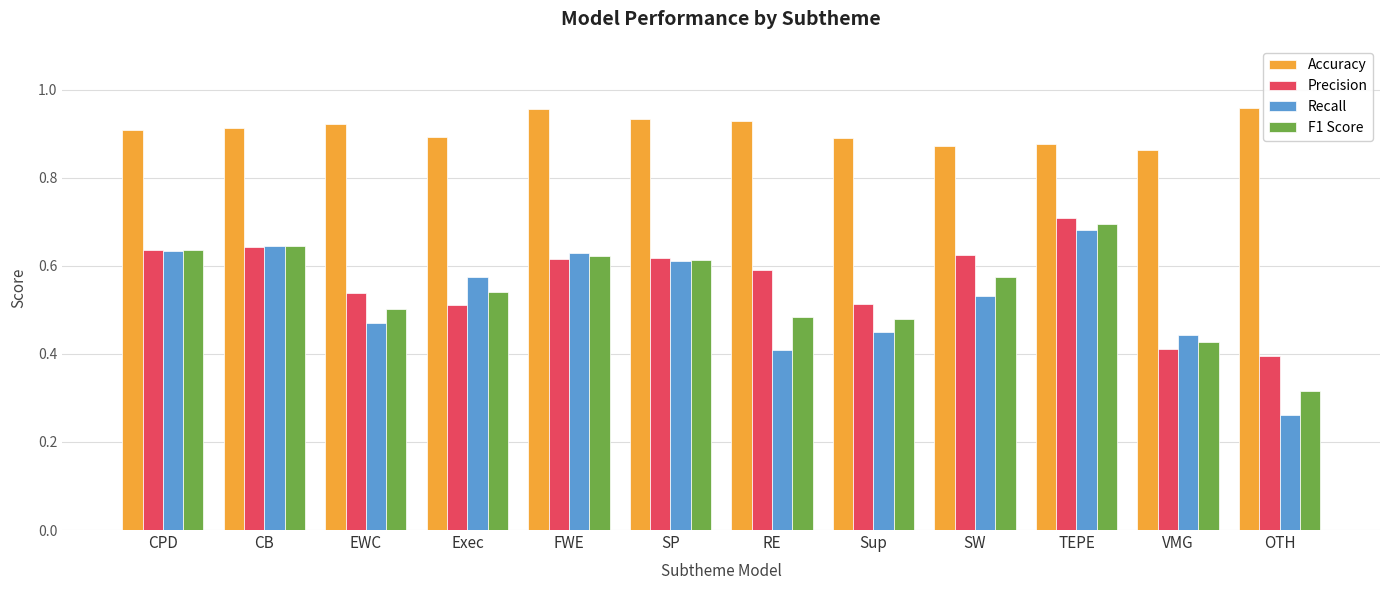

How many F1 Score values are between 0 and 1?

12